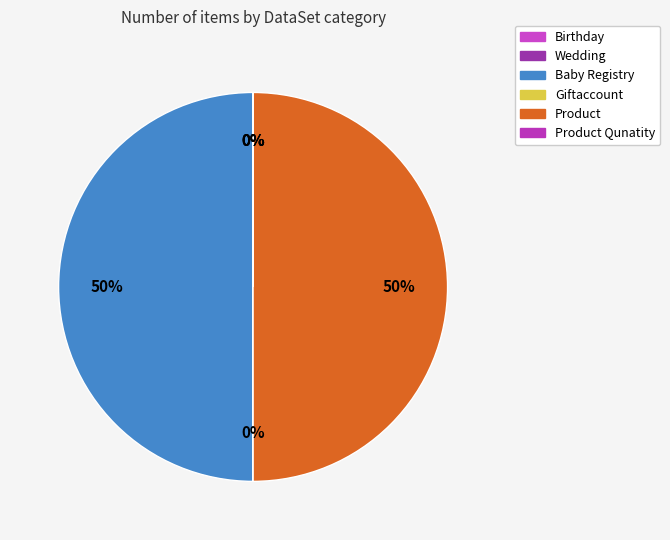

To the nearest percent, what is the difference between the Wedding and Baby Registry slice percentages?

50%